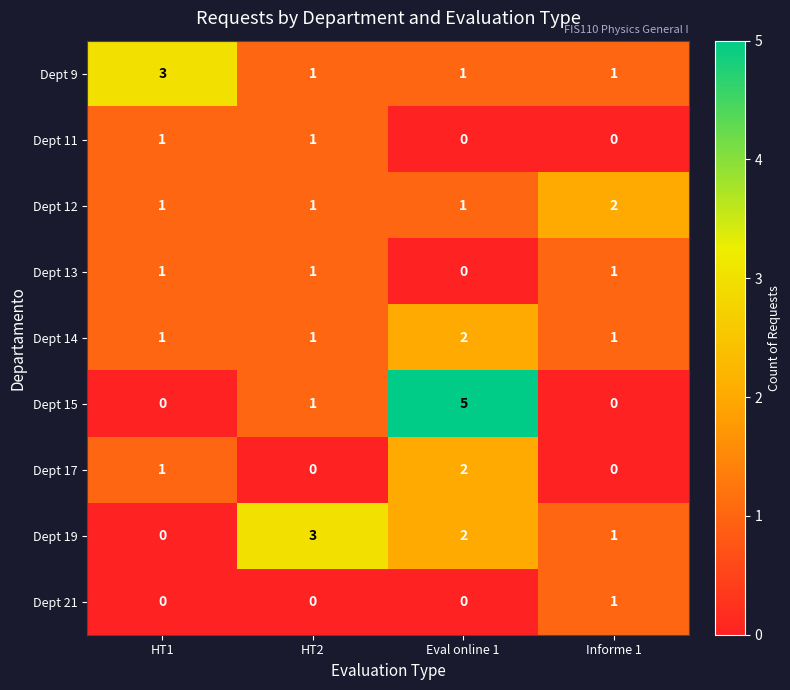

True or false: Dept 21 has a value of 1 at HT1.

False